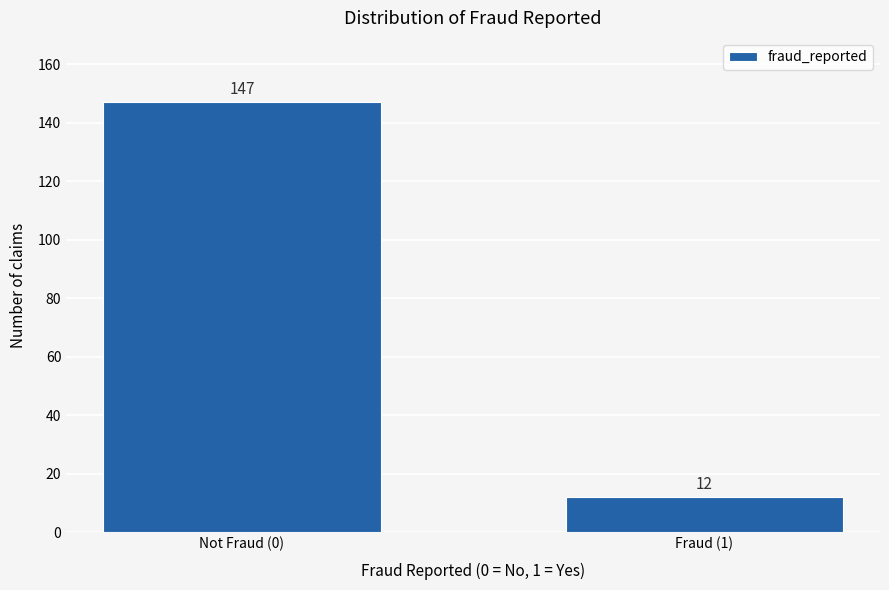

Reading left to right, extract all data points from this chart.

Not Fraud (0)=147	Fraud (1)=12